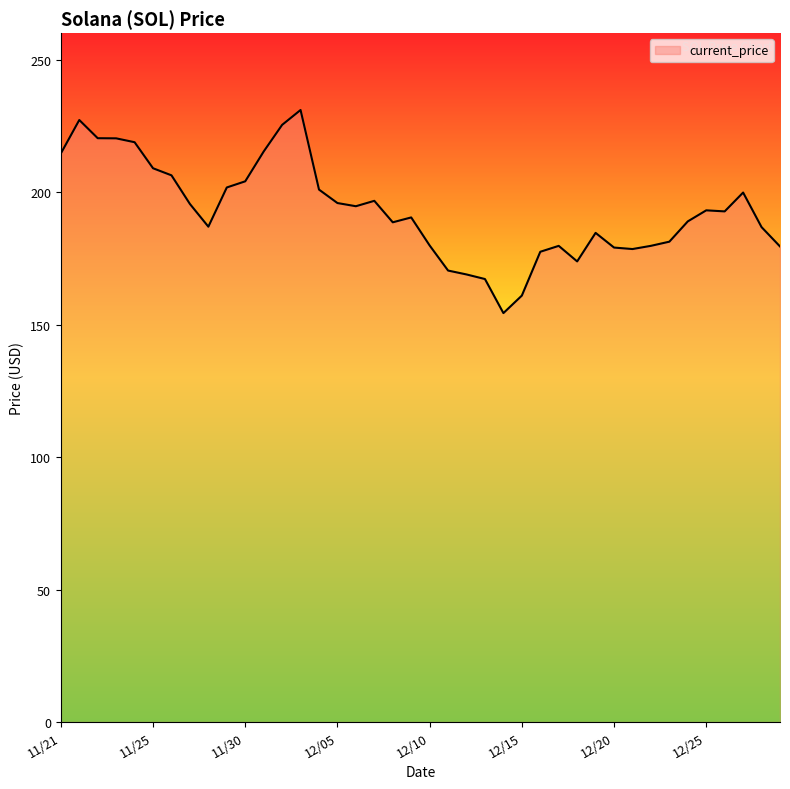

What is the difference between the maximum and minimum values?

76.7